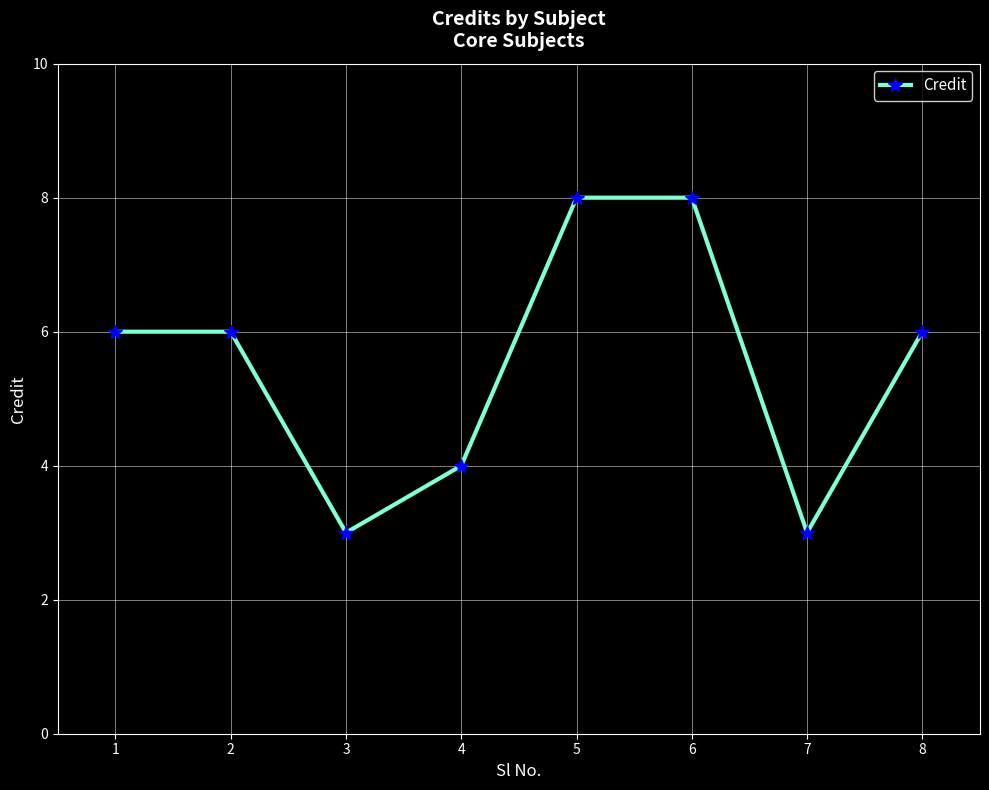

What is the difference between the maximum and second lowest values?

5